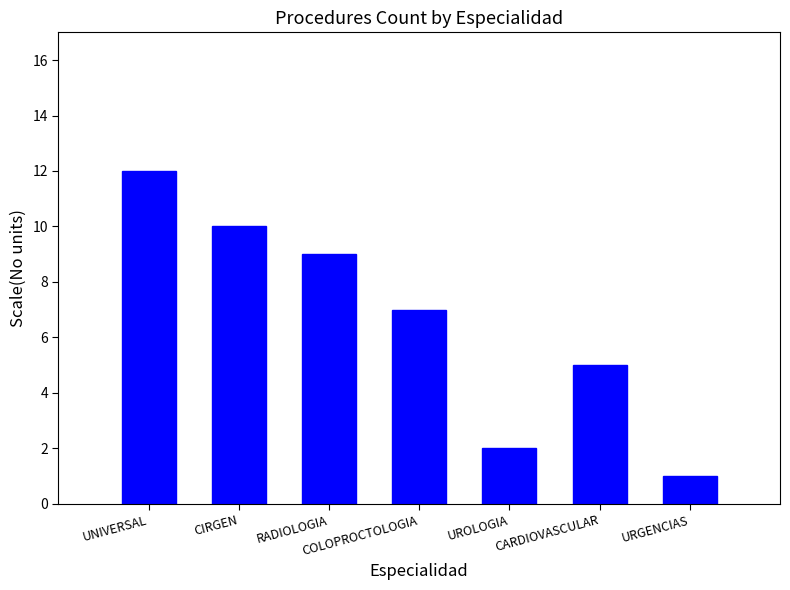

What is the ratio of the value at CIRGEN to the value at COLOPROCTOLOGIA?

1.4